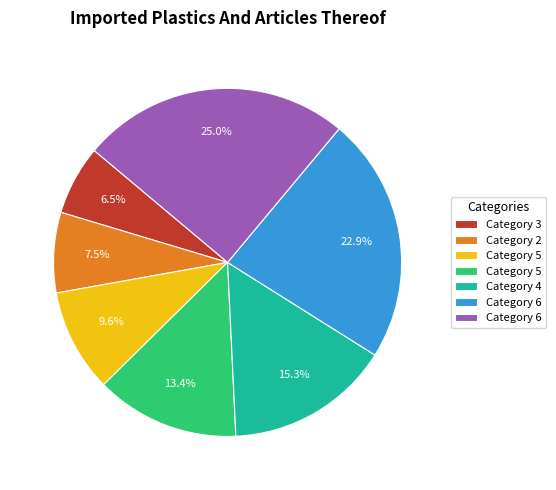

Is there a majority slice in this chart?

No